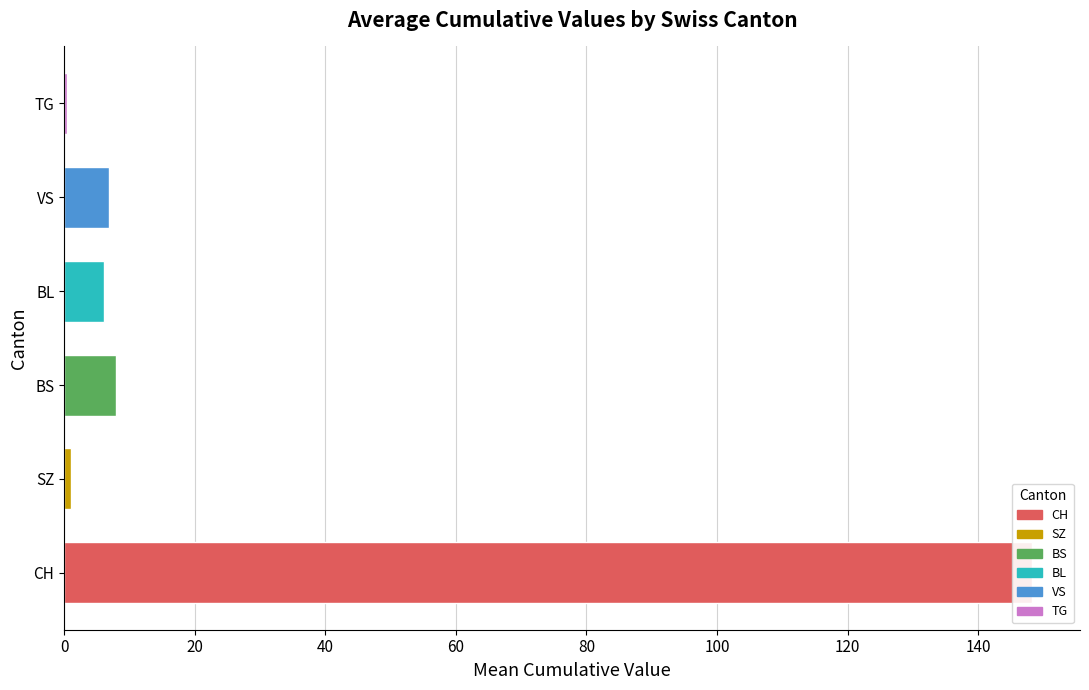

Count the number of data series in this chart.

6